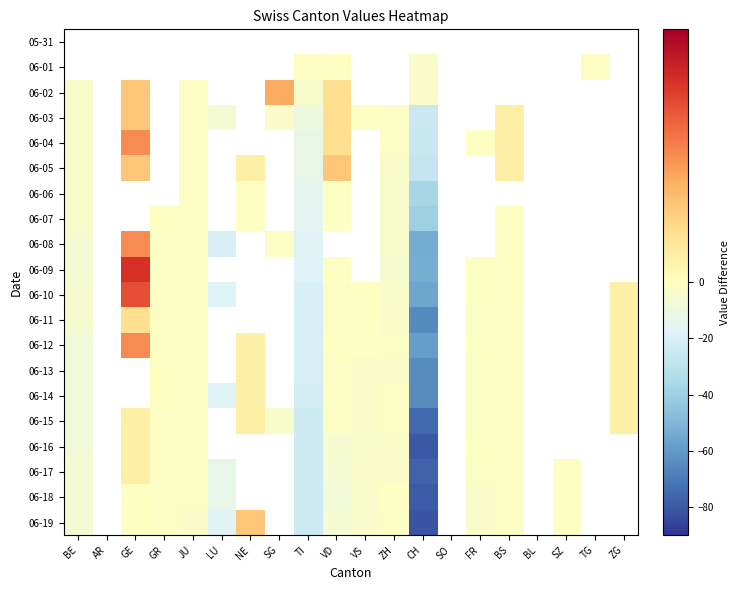

Is the value of 06-07 at LU greater than the value of 06-09 at SO?

No